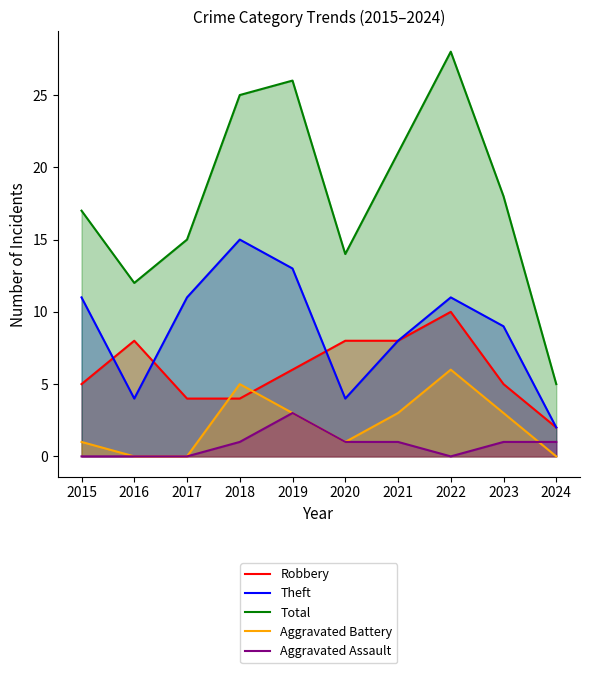

Which category has the highest value in the Robbery series?

2022